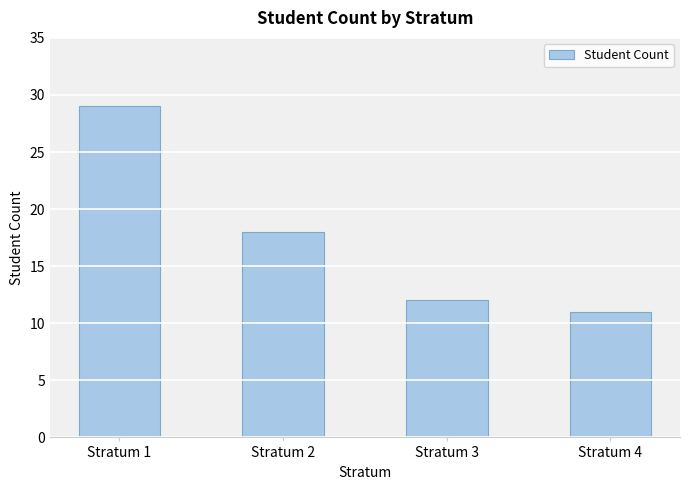

Does the chart contain stacked bars?

No